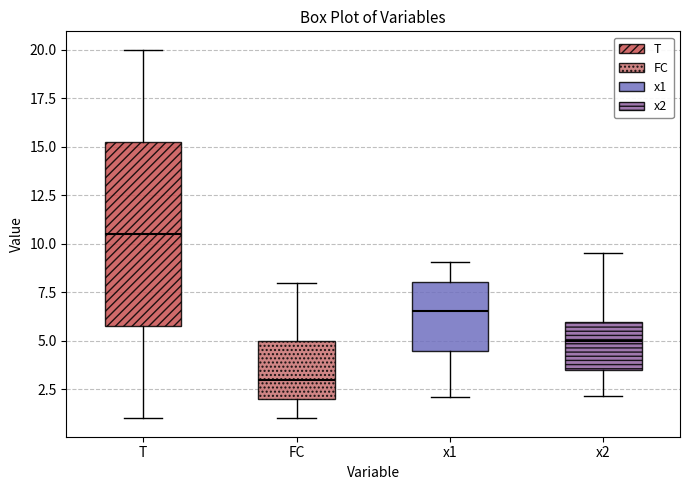

Reading left to right, read every box against the y-axis: the position of its median line, the range the box covers, and the ends of its whiskers. The values are not printed on the chart, so give them approximately, as read against the axis.

T: median 10.5, box 6.0 to 15.5, whiskers 1.0 to 20.0
FC: median 3.0, box 2.0 to 5.0, whiskers 1.0 to 8.0
x1: median 6.5, box 4.5 to 8.0, whiskers 2.0 to 9.0
x2: median 5.0, box 3.5 to 6.0, whiskers 2.0 to 9.5